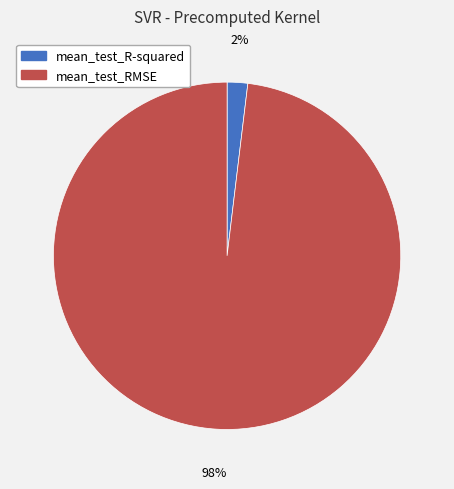

Count the number of slices in the pie.

2